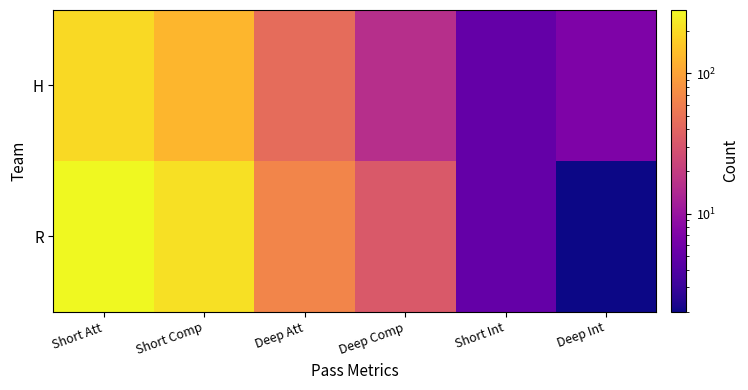

Which has a higher value, Deep Comp or Short Int?

Deep Comp